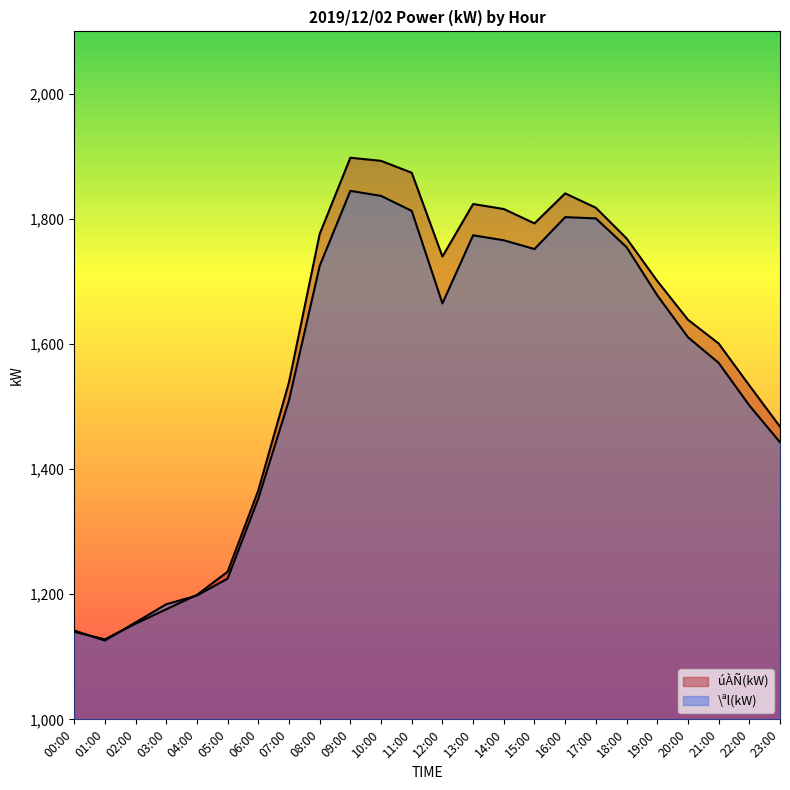

What is the total value across all series at 01:00?

2254